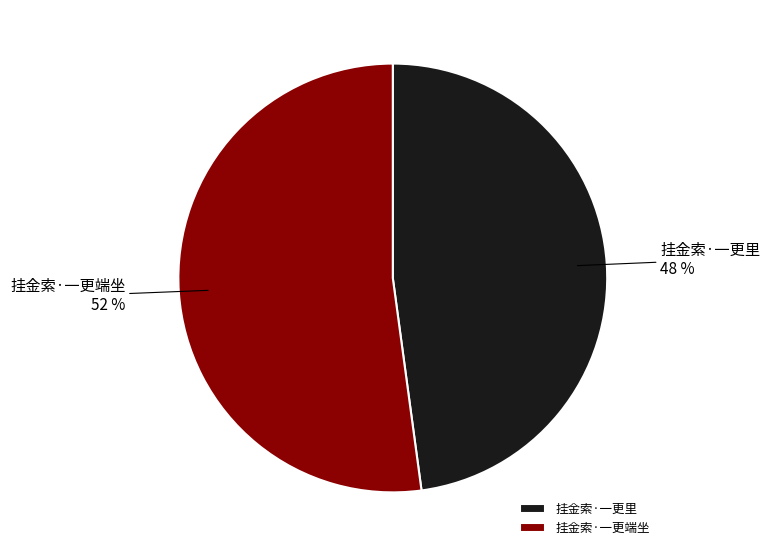

To the nearest percent, what percentage of the pie is 挂金索·一更端坐?

52%